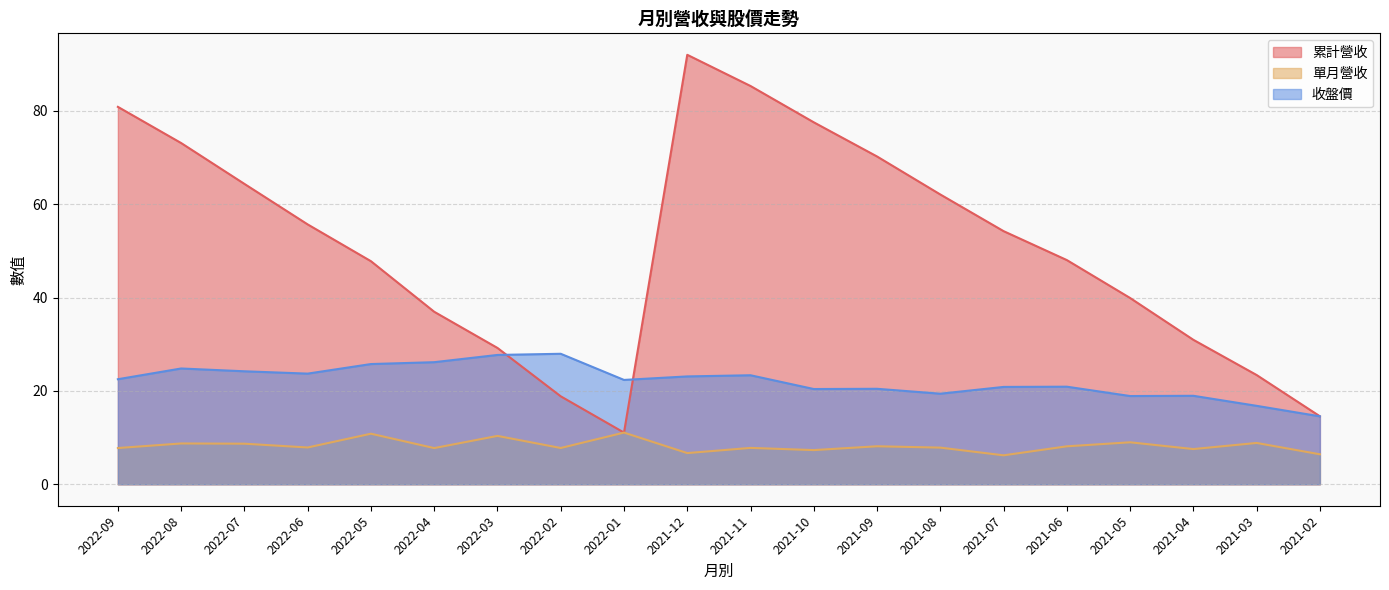

How many categories are shown in the chart?

20